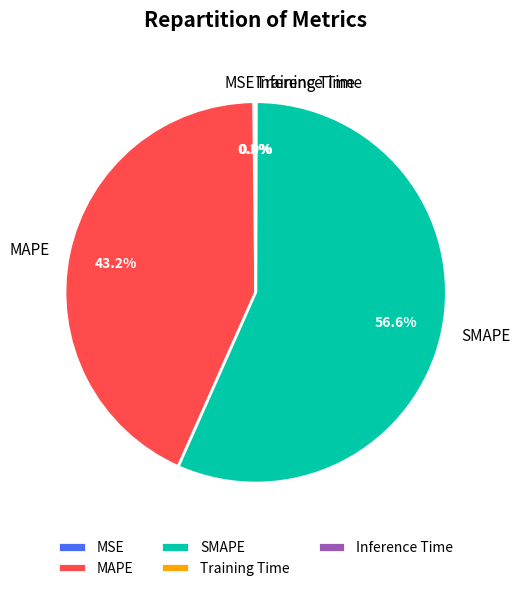

Is it true that MAPE is 55% of the pie?

False